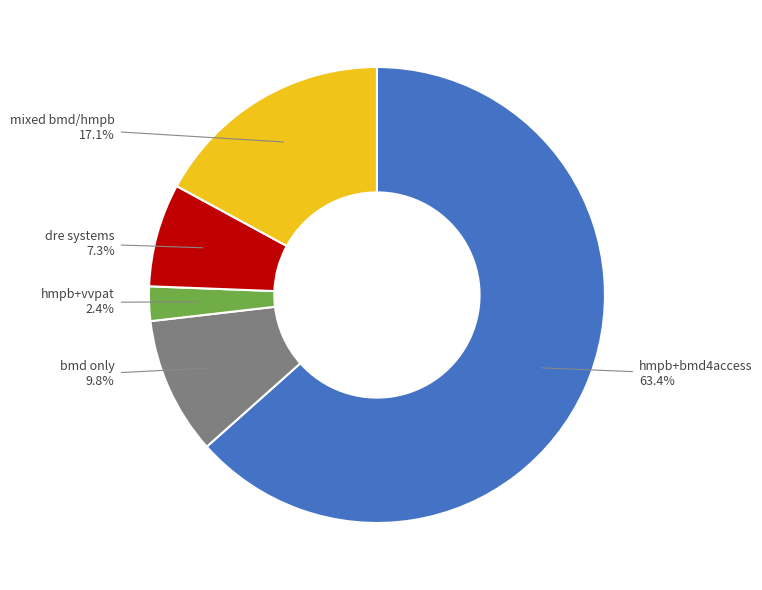

How many slices are in this pie chart?

5